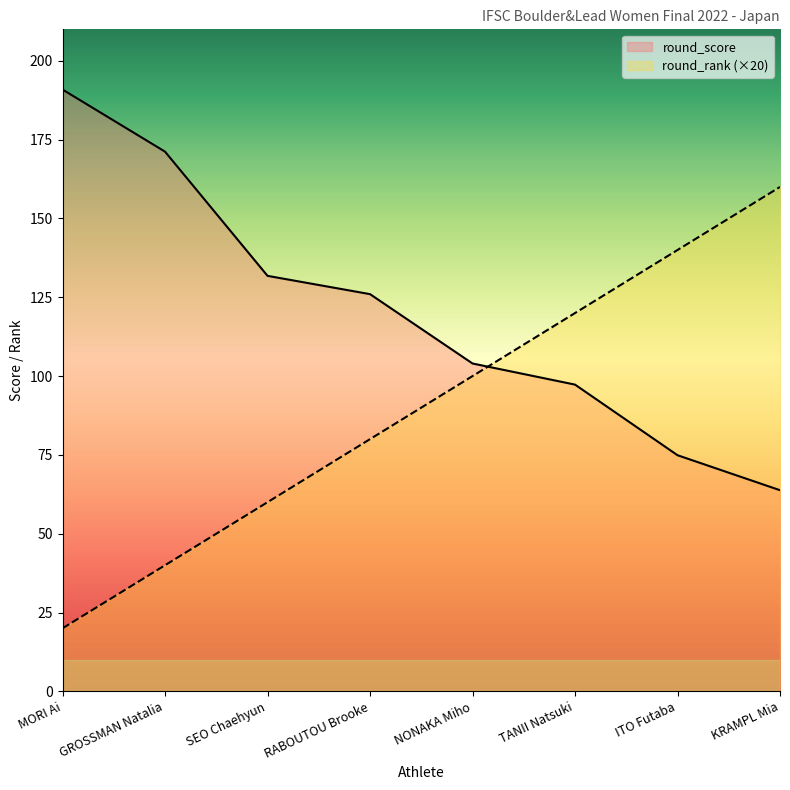

What is the sum of all round_rank values?

720.0